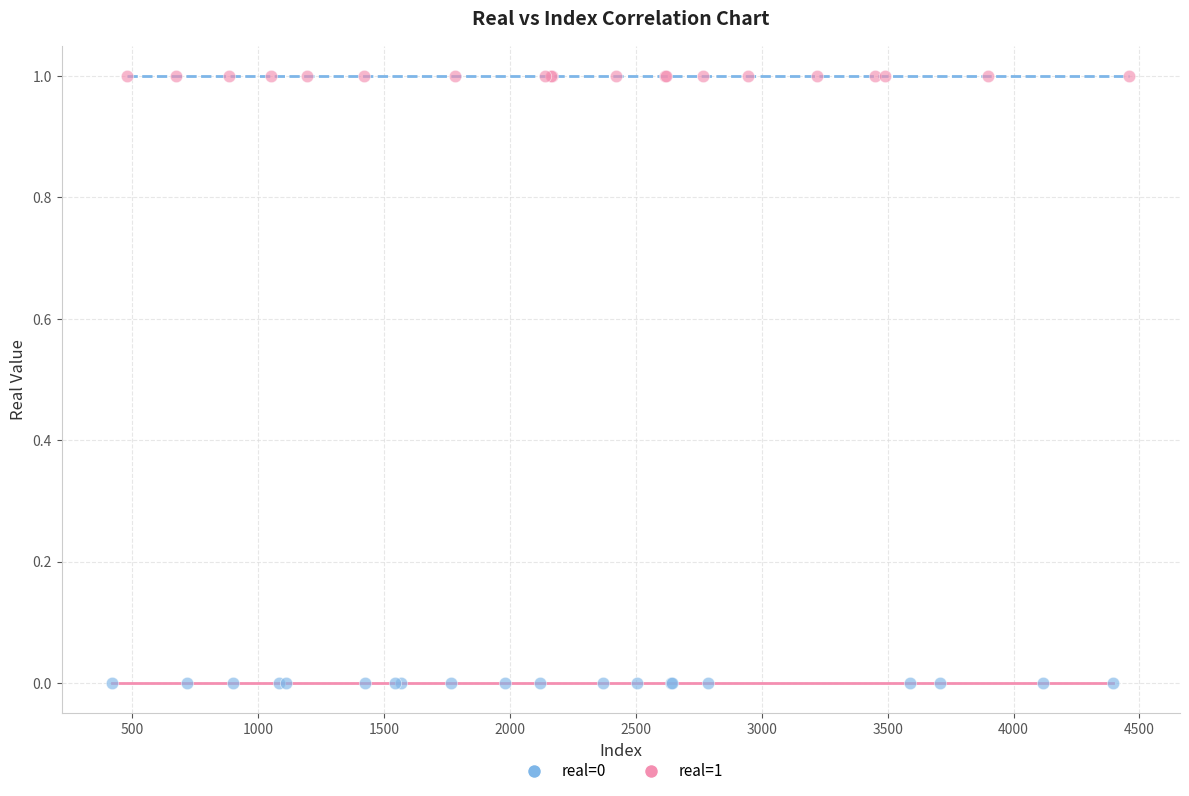

What are all the series names shown in the legend?

real=0, real=1